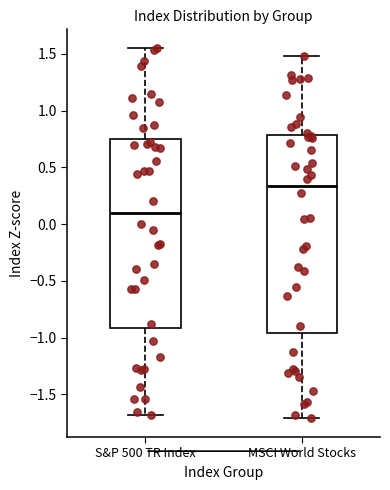

Where is the upper edge of the box for MSCI World Stocks on the y-axis? The values are not printed on the chart, so give them approximately, as read against the axis.

0.80